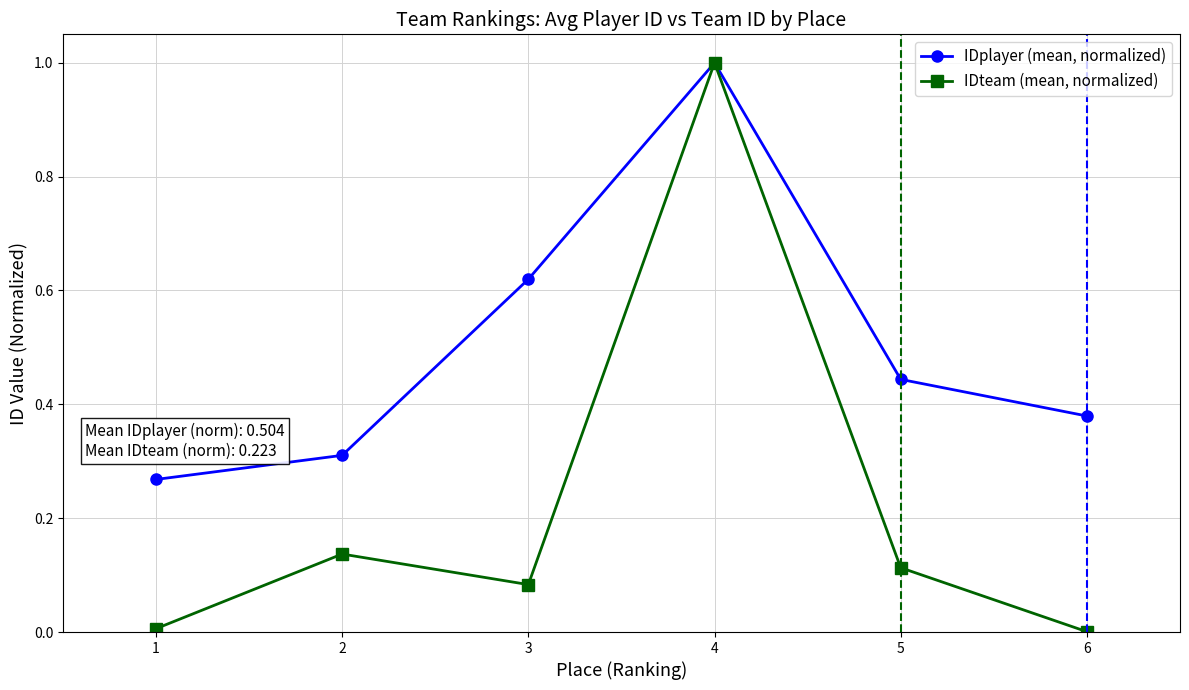

Which series has the largest total across all categories?

IDplayer (mean, normalized)